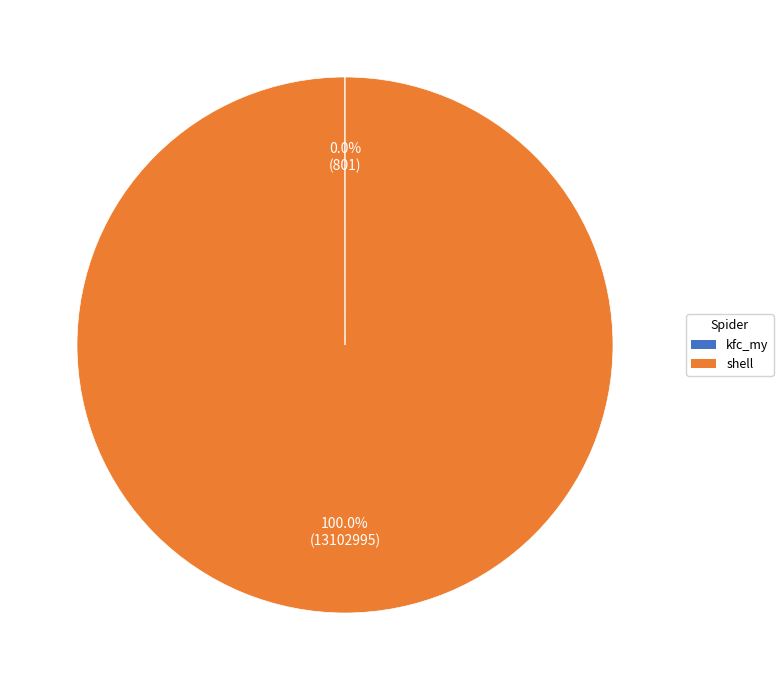

Which category has the biggest portion of the pie?

shell